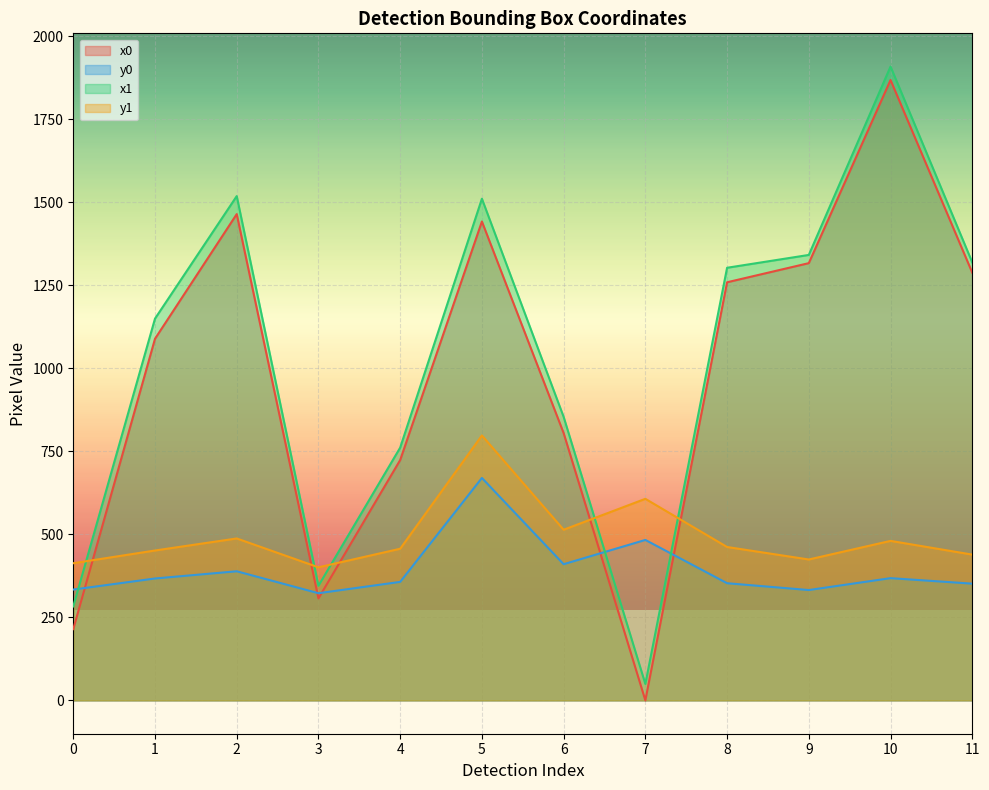

Rank the series at 2 from highest to lowest value.

x1, x0, y1, y0